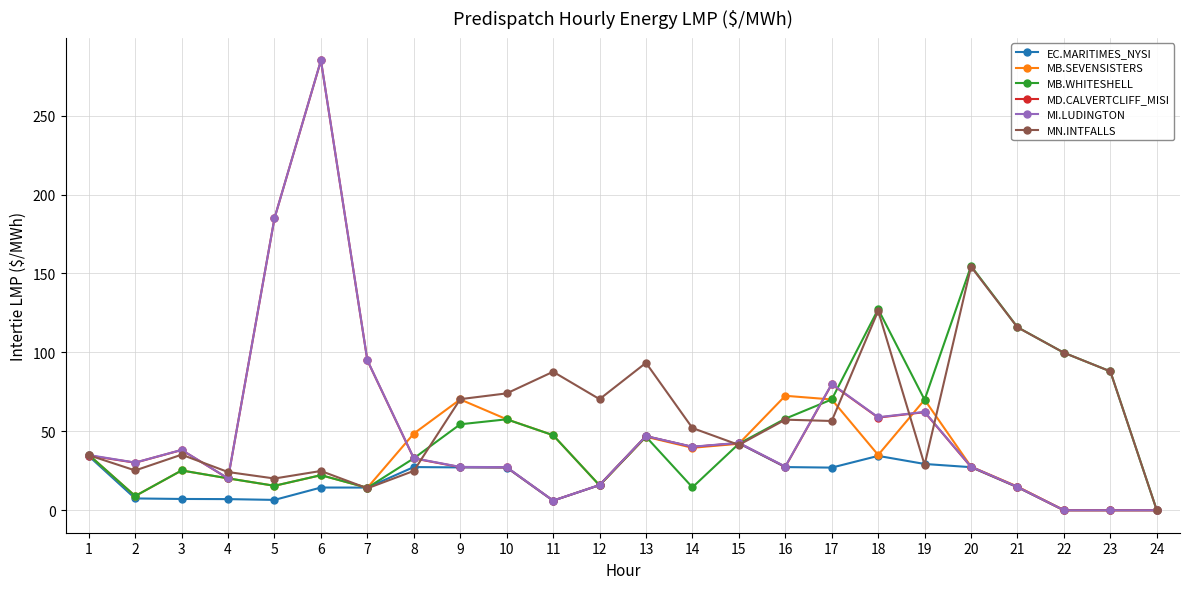

How many interior local valleys does the MB.WHITESHELL series have?

6